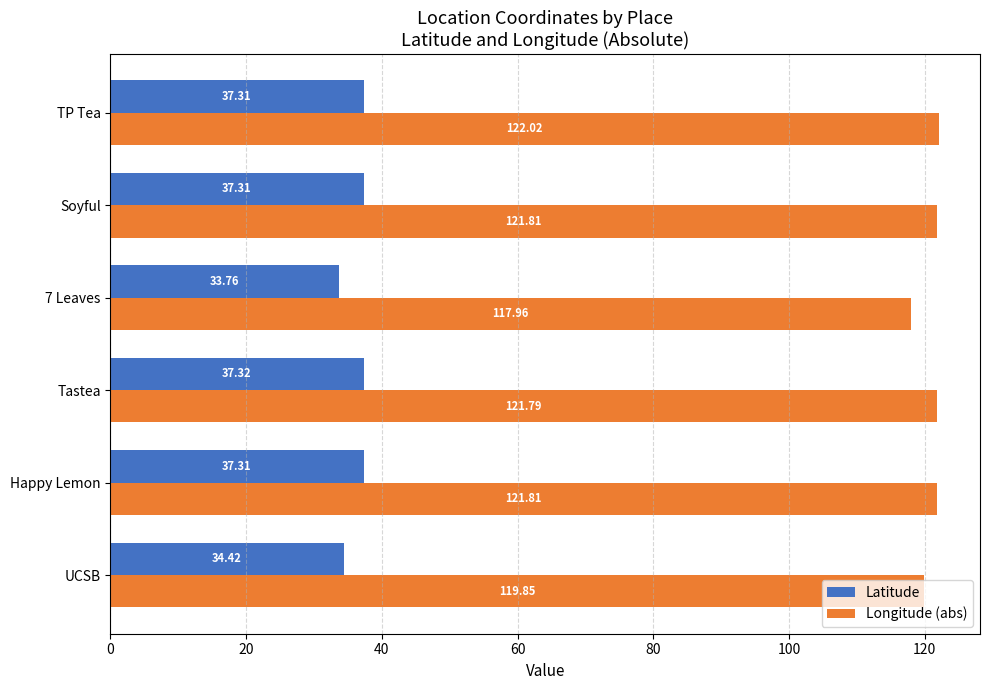

What is the difference between the second highest and minimum values in the Longitude (abs) series?

3.9